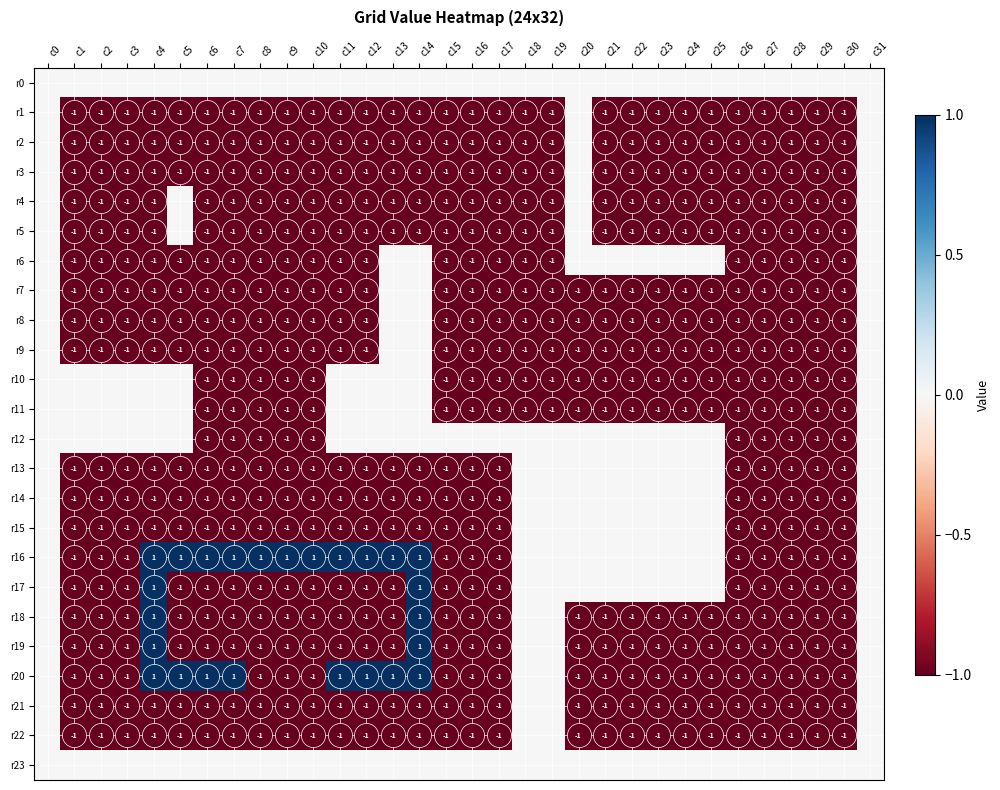

Is the value of r19 at c5 greater than the value of r18 at c9?

No